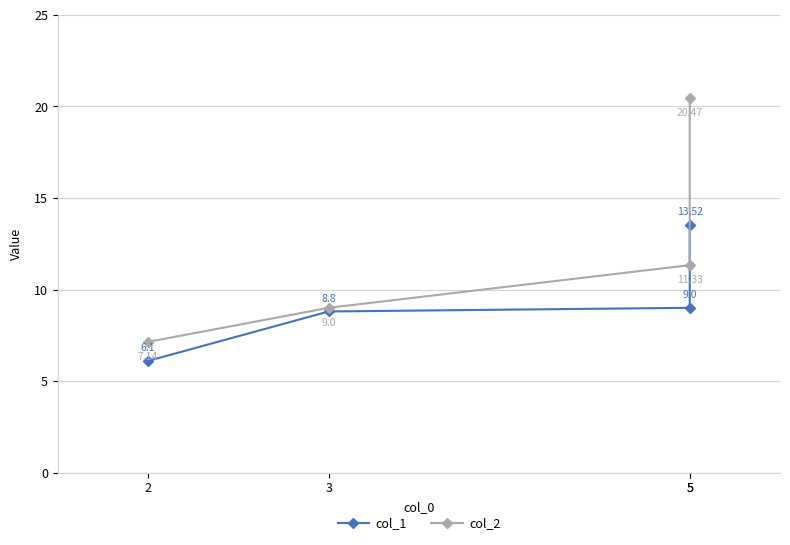

The col_2 series shows 7.1 at 2. True or false?

True